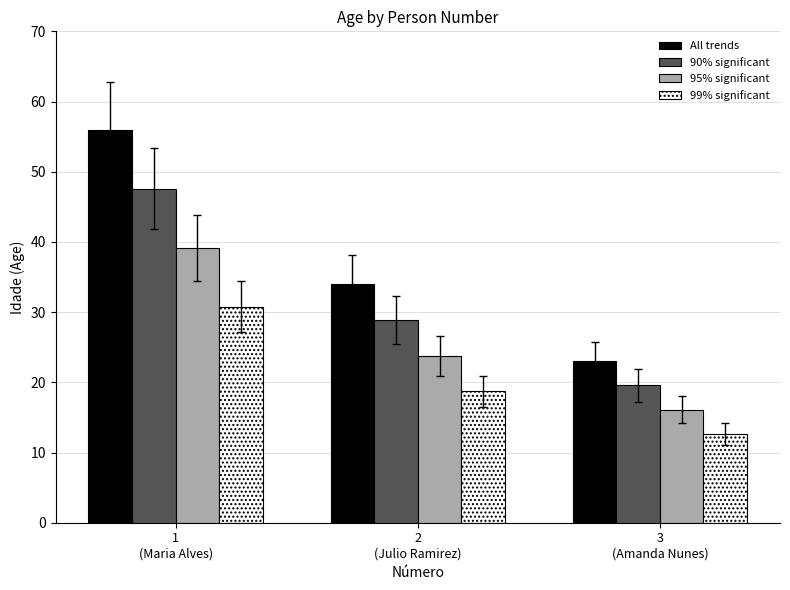

Reading left to right, extract all data points from this chart.

All trends: 56.0	34.0	23.0
90% significant: 47.6	28.9	19.6
95% significant: 39.2	23.8	16.1
99% significant: 30.8	18.7	12.7